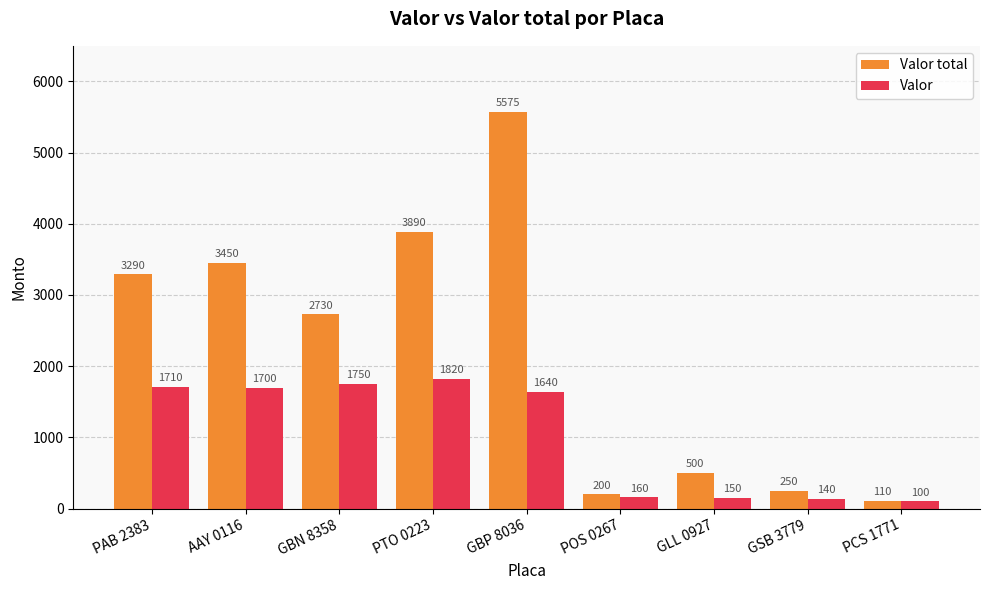

What is the difference between the maximum and second lowest values in the Valor total series?

5375